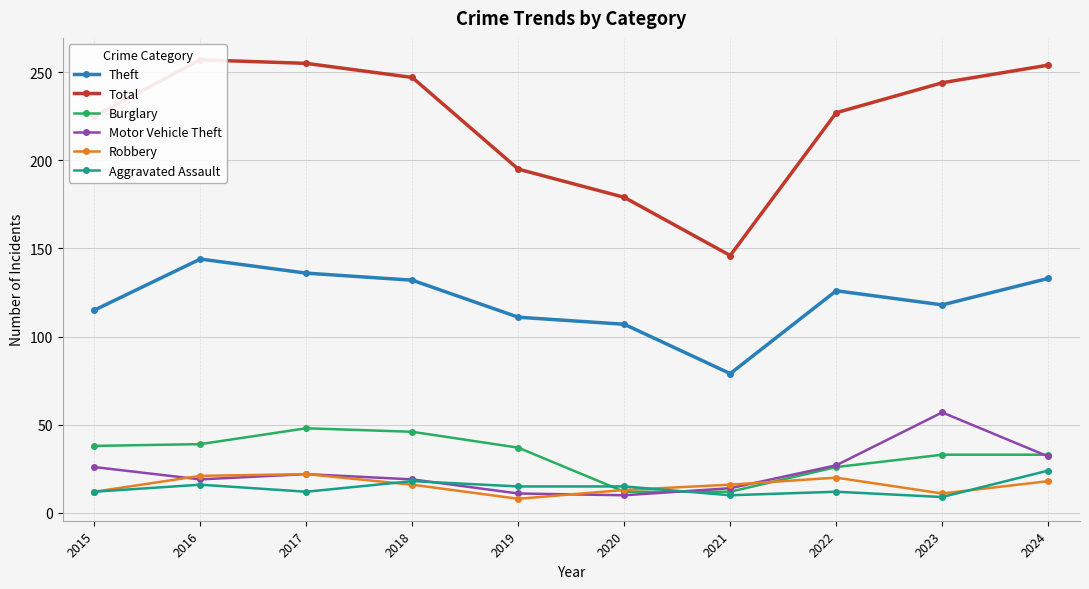

Where is the first local maximum for Robbery?

2017